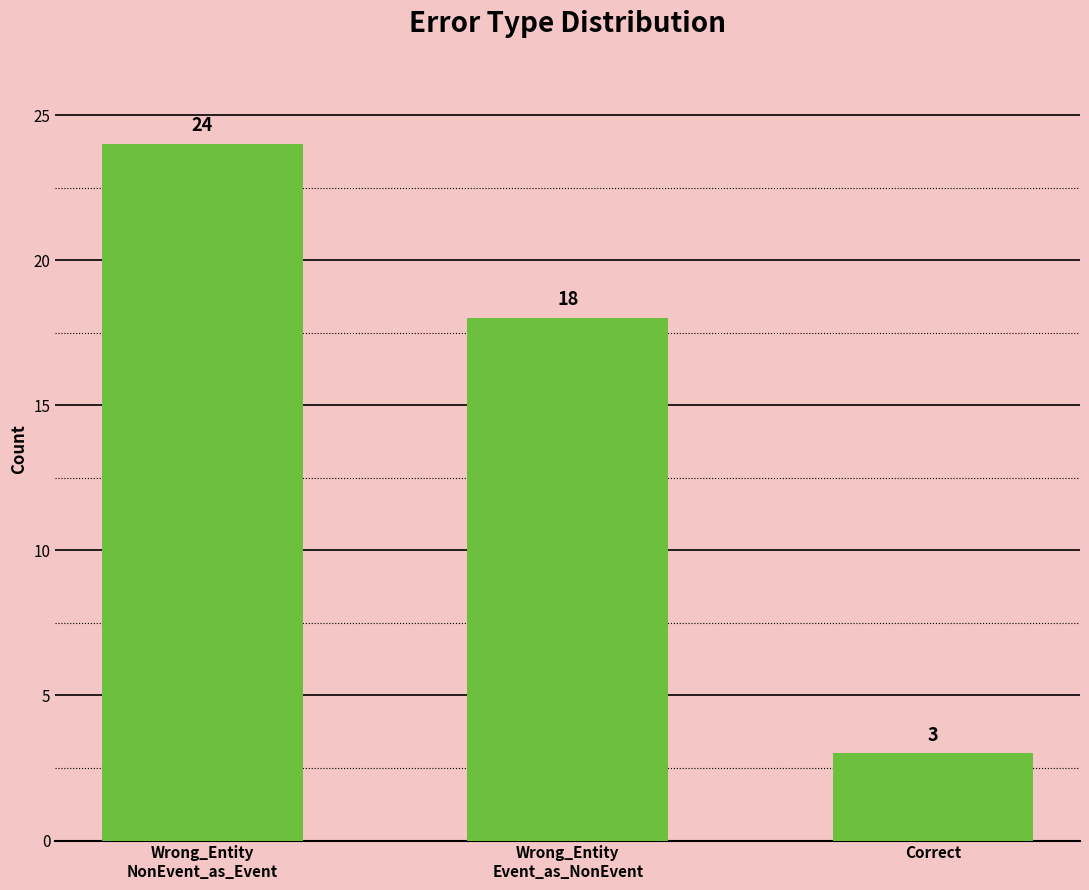

The value at Correct is 4. True or false?

False